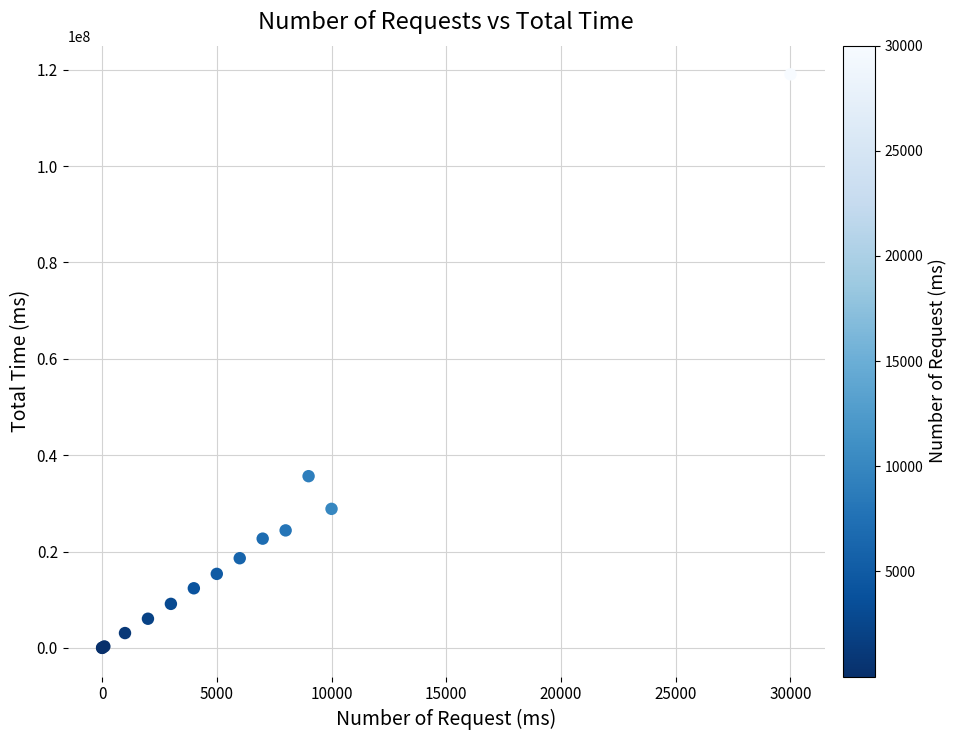

What Y value in the scatter plot is closest to 59521024?

35640215